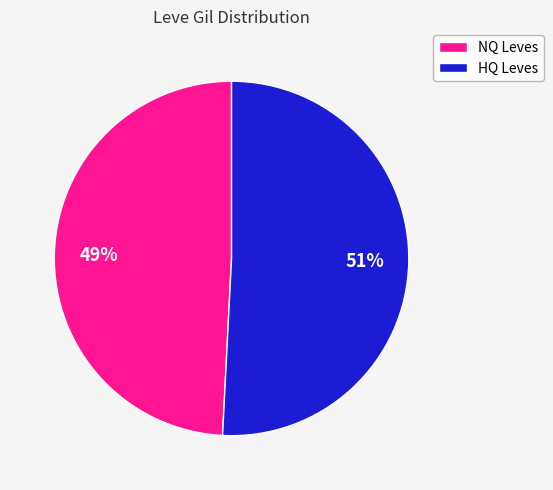

To the nearest percent, what is the difference between the largest and smallest slice percentages?

2%